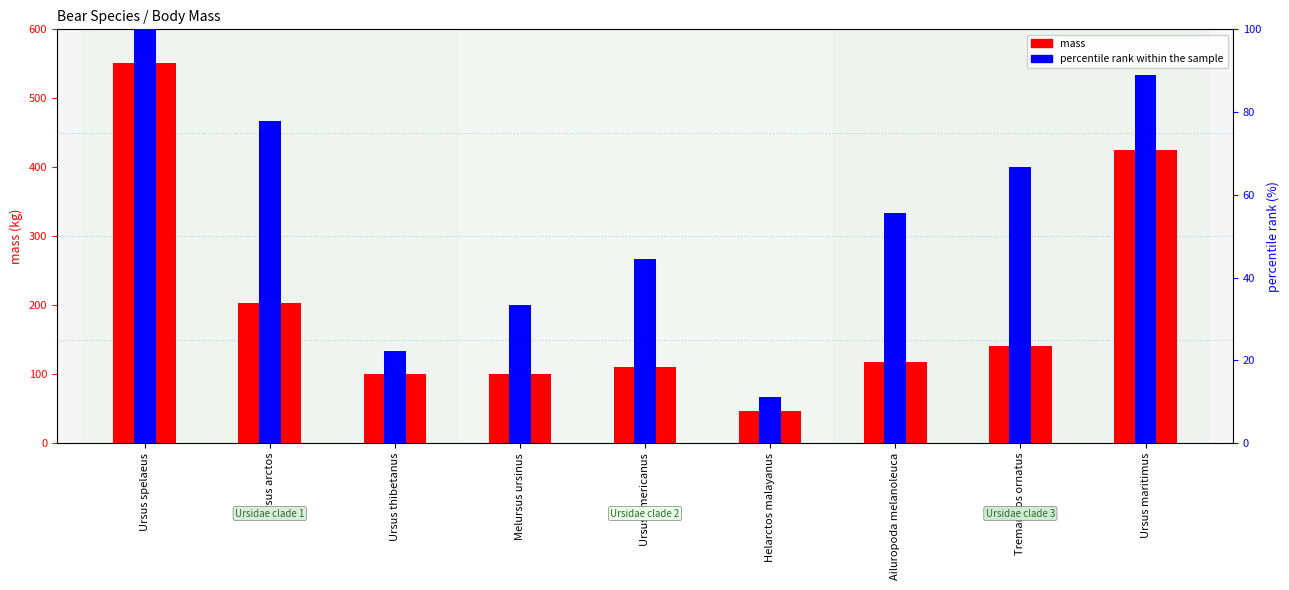

What is the total value across all series at Melursus ursinus?

133.4